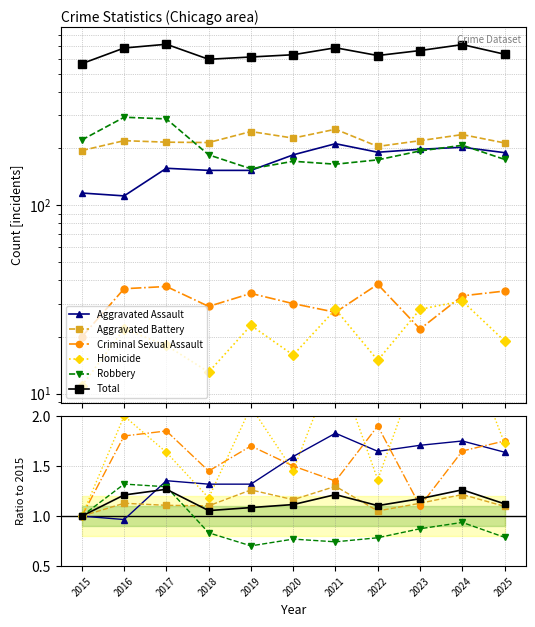

How many lines are shown in the chart?

6